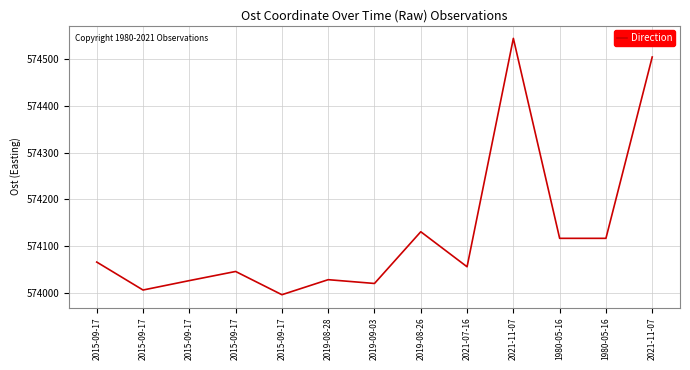

Reading left to right, extract all data points from this chart.

2015-09-17=574065.8	2015-09-17=574005.9	2015-09-17=574026.0	2015-09-17=574045.6	2015-09-17=573995.8	2019-08-28=574028.0	2019-09-03=574019.9	2019-08-26=574130.8	2021-07-16=574055.7	2021-11-07=574545.2	1980-05-16=574116.6	1980-05-16=574116.6	2021-11-07=574505.3